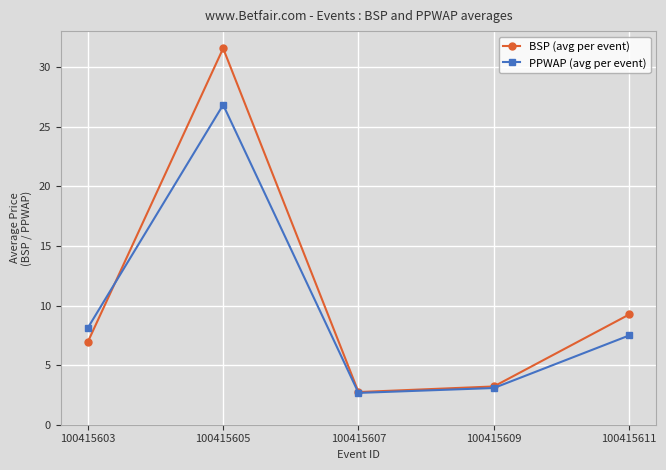

What is the average value of the PPWAP (avg per event) series?

9.6